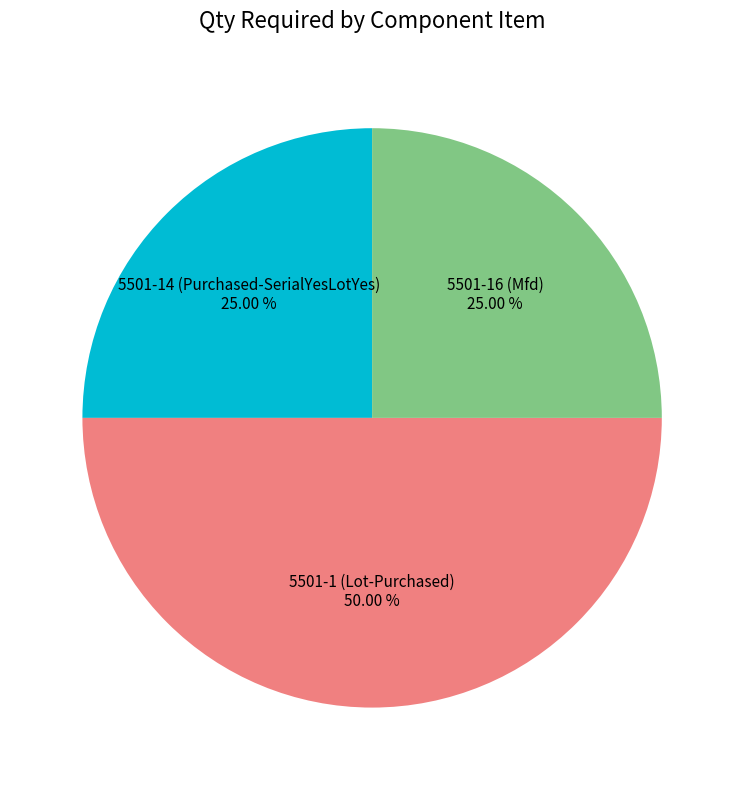

Is 5501-16 (Mfd) the majority of the pie?

No